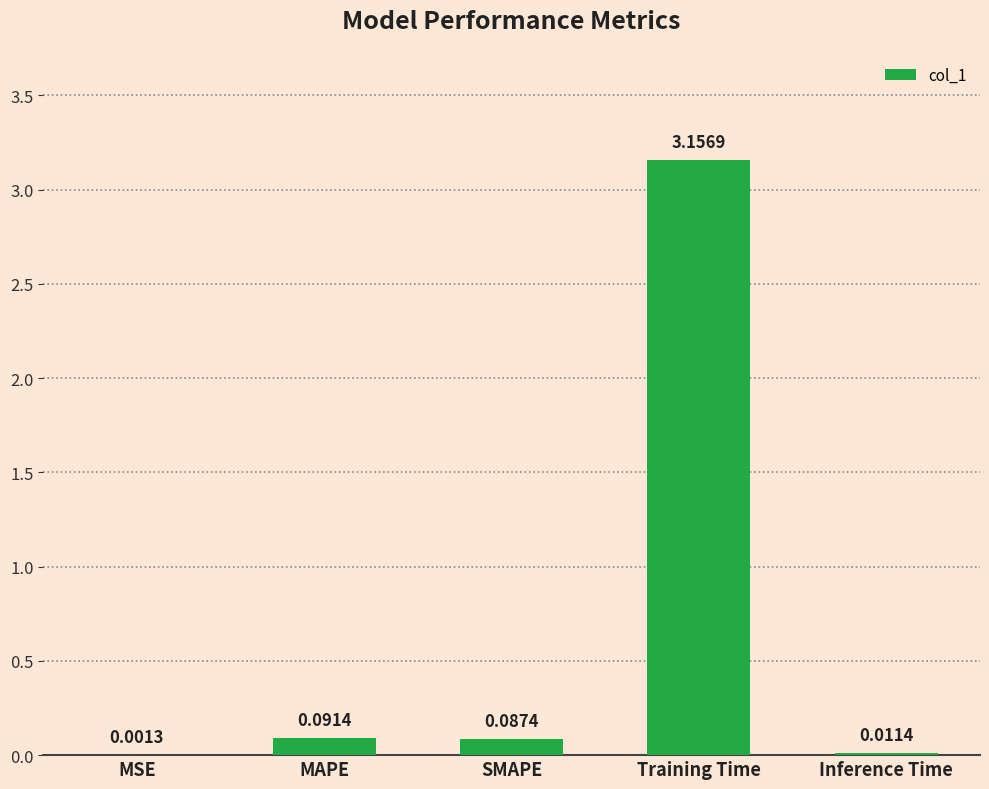

At which label is the value closest to 1?

MAPE